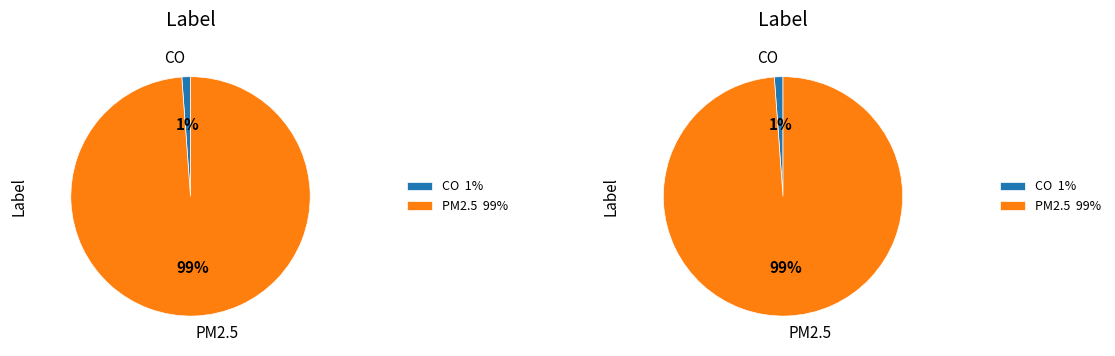

The 8 slice represents 14% of the pie. True or false?

False